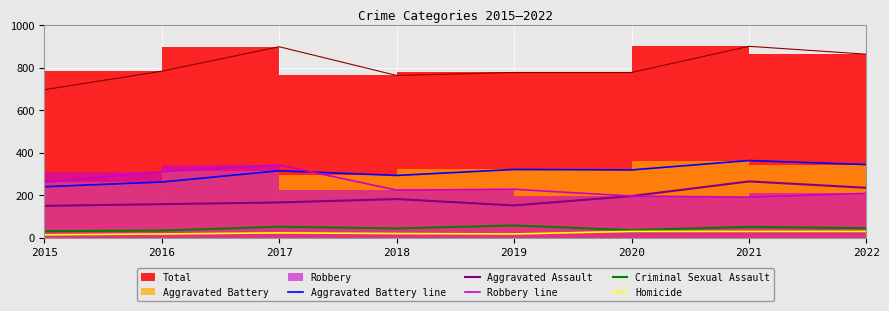

Between 2018 and 2021, which is larger?

2021